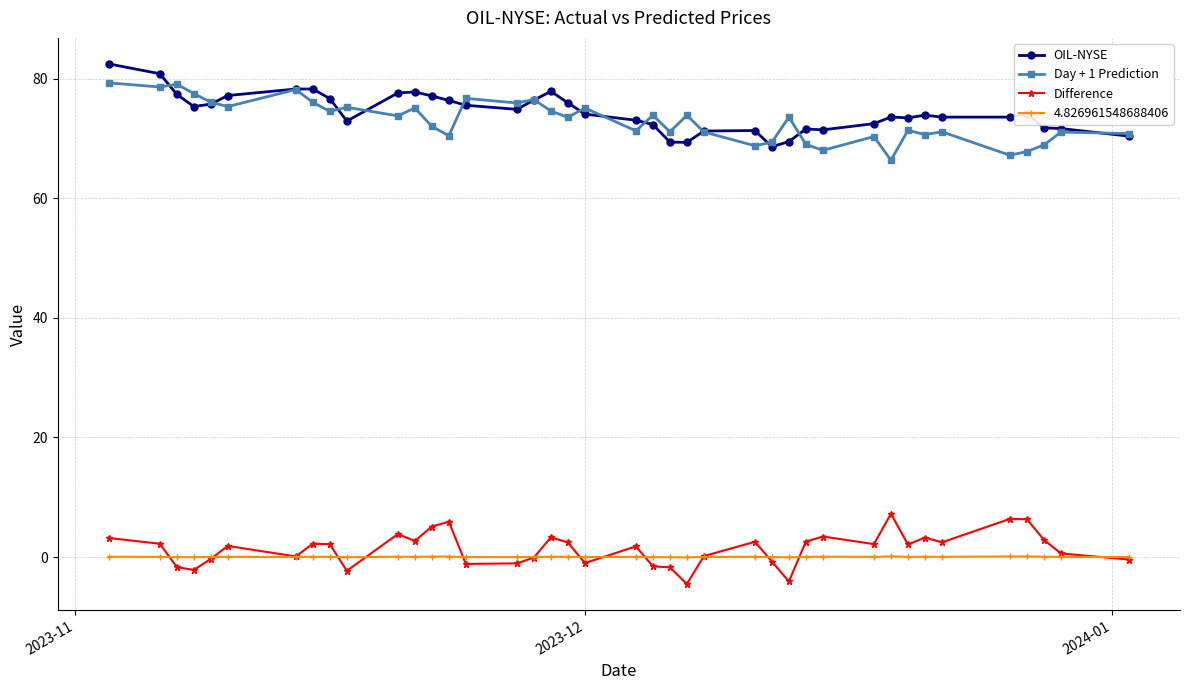

What is the value of the Day + 1 Prediction point at the 34th from the left?

70.6